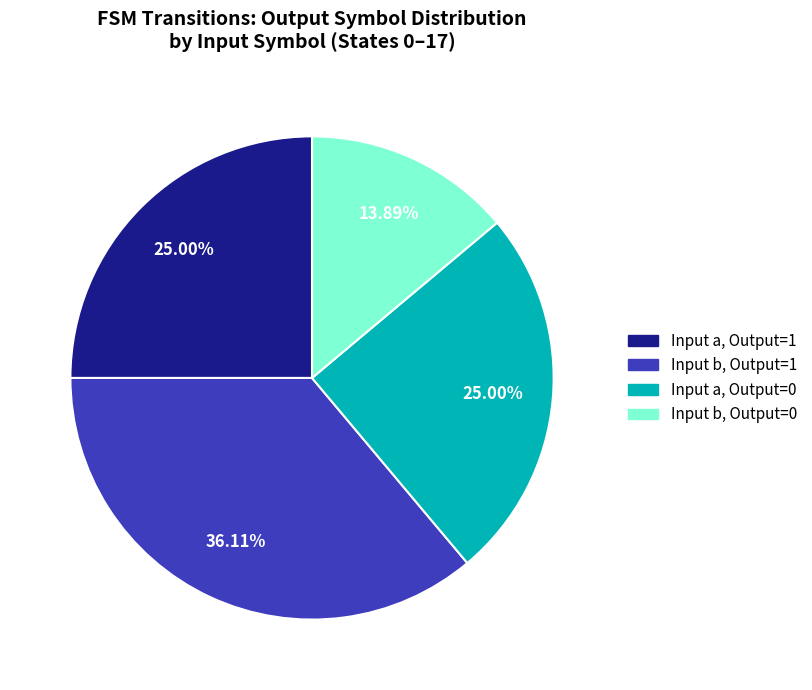

Is there a majority slice in this chart?

No